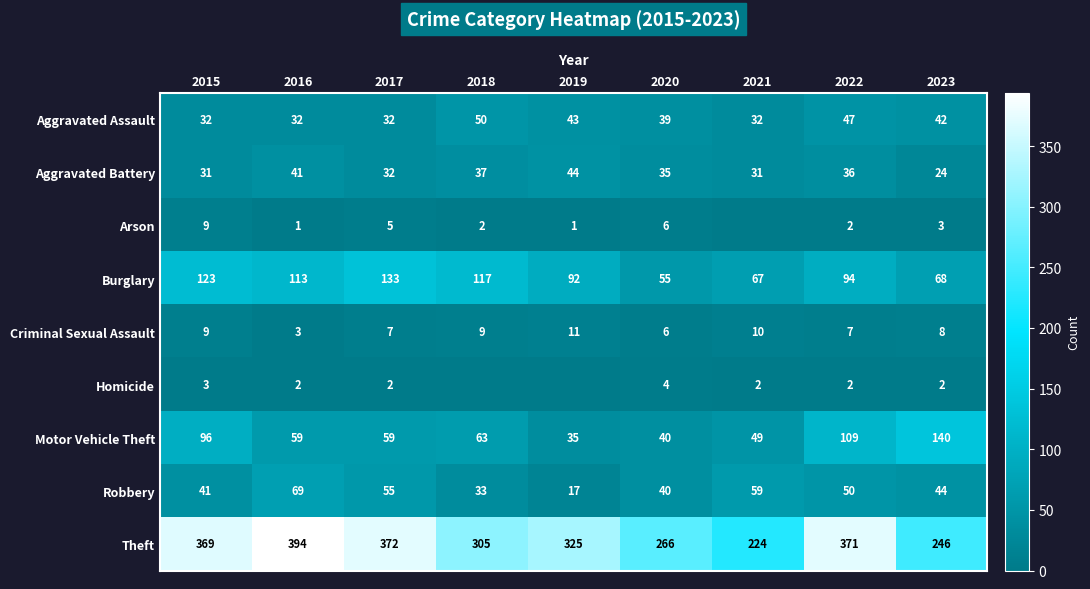

Between 2019 and 2016, which is larger?

2019